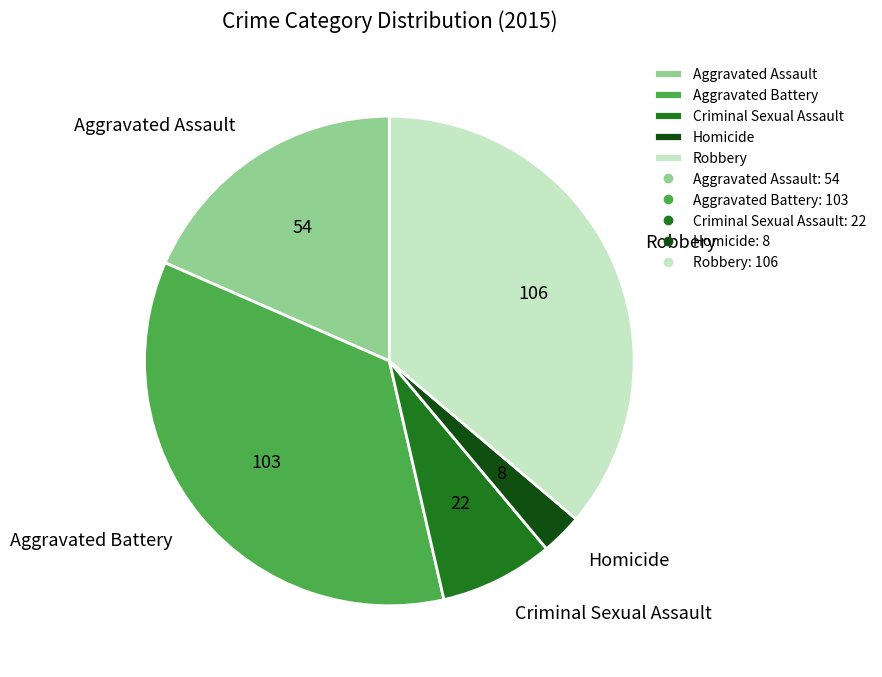

Is it true that Aggravated Battery is 22% of the pie?

False